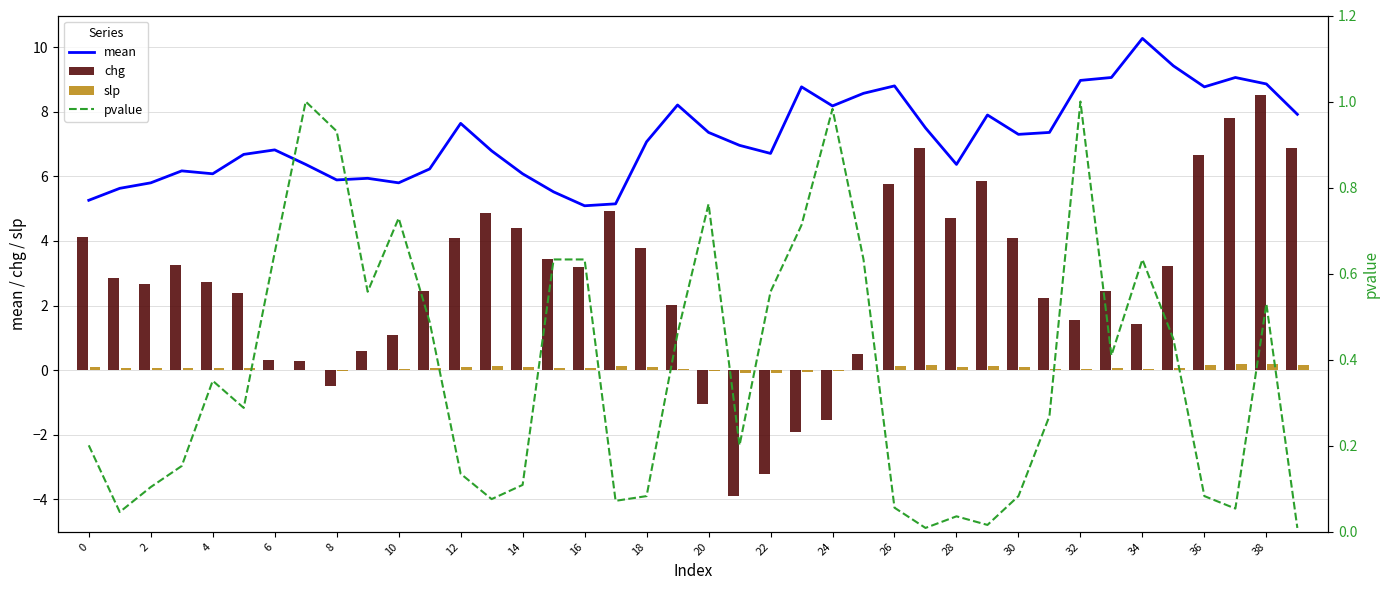

Count the number of categories in the chart.

40